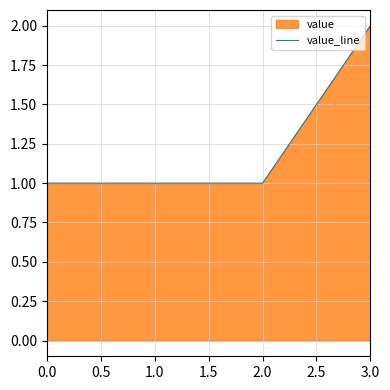

What is the sum of all values?

5